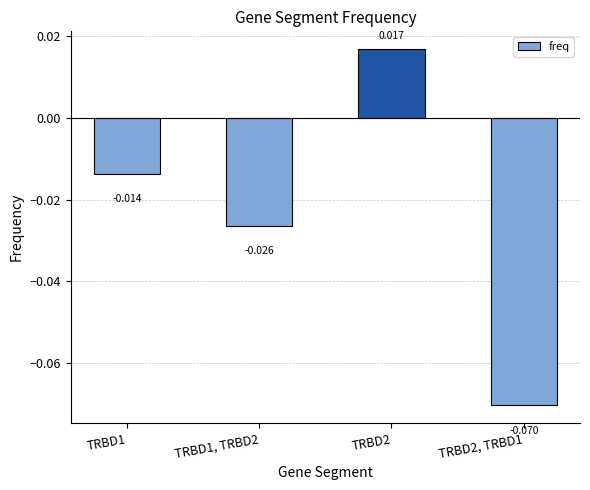

The value at TRBD1, TRBD2 is -0.0. True or false?

True